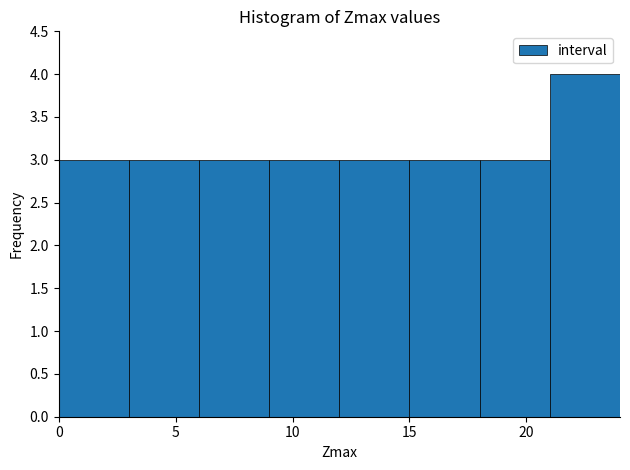

Reading left to right, transcribe this chart: for each bar, give the range it covers on the x-axis and its height. The values are not printed on the chart, so give them approximately, as read against the axis.

0 to 3: 3
3 to 6: 3
6 to 9: 3
9 to 12: 3
12 to 15: 3
15 to 18: 3
18 to 21: 3
21 to 24: 4